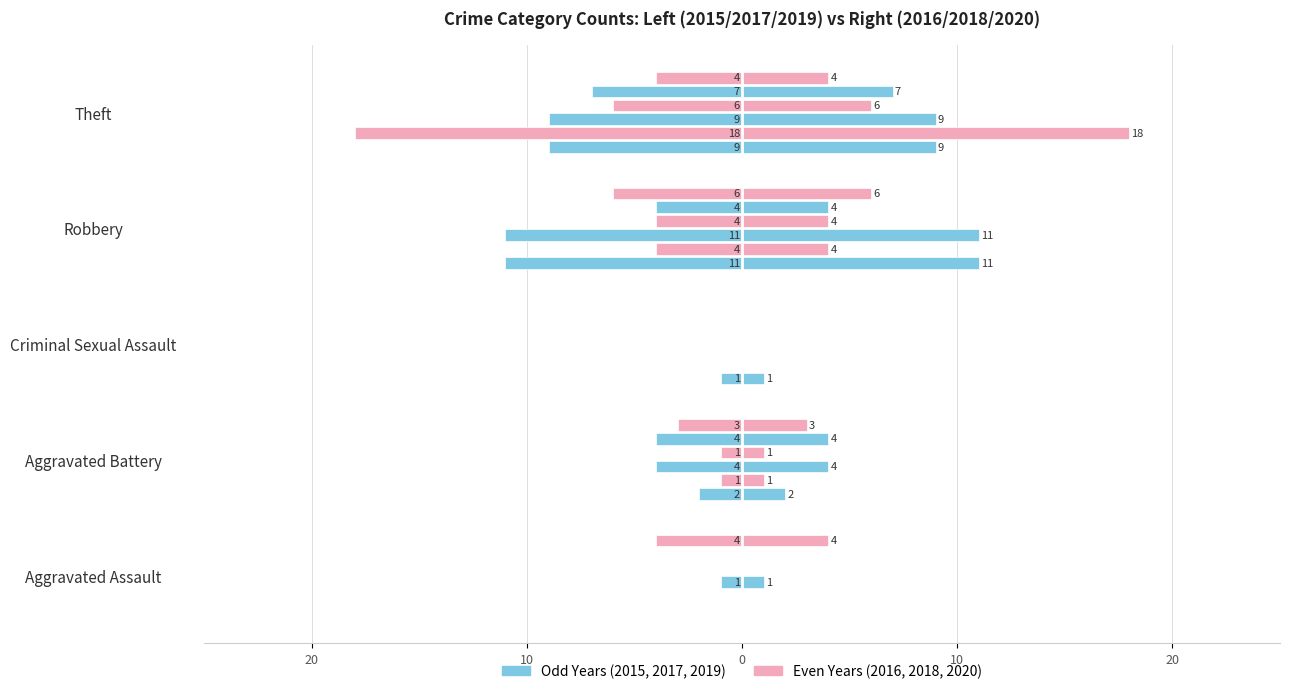

Reading left to right, list all the values displayed in this chart.

2015: Aggravated Assault=0	Aggravated Battery=-2	Criminal Sexual Assault=-1	Robbery=-11	Theft=-9
2016: Aggravated Assault=0	Aggravated Battery=-1	Criminal Sexual Assault=0	Robbery=-4	Theft=-18
2017: Aggravated Assault=-1	Aggravated Battery=-4	Criminal Sexual Assault=0	Robbery=-11	Theft=-9
2018: Aggravated Assault=0	Aggravated Battery=-1	Criminal Sexual Assault=0	Robbery=-4	Theft=-6
2019: Aggravated Assault=0	Aggravated Battery=-4	Criminal Sexual Assault=0	Robbery=-4	Theft=-7
2020: Aggravated Assault=-4	Aggravated Battery=-3	Criminal Sexual Assault=0	Robbery=-6	Theft=-4